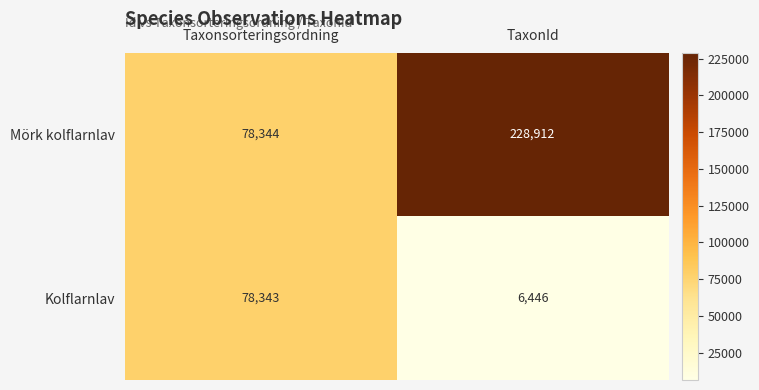

Is it true that Mörk kolflarnlav equals 113359 at Taxonsorteringsordning?

False